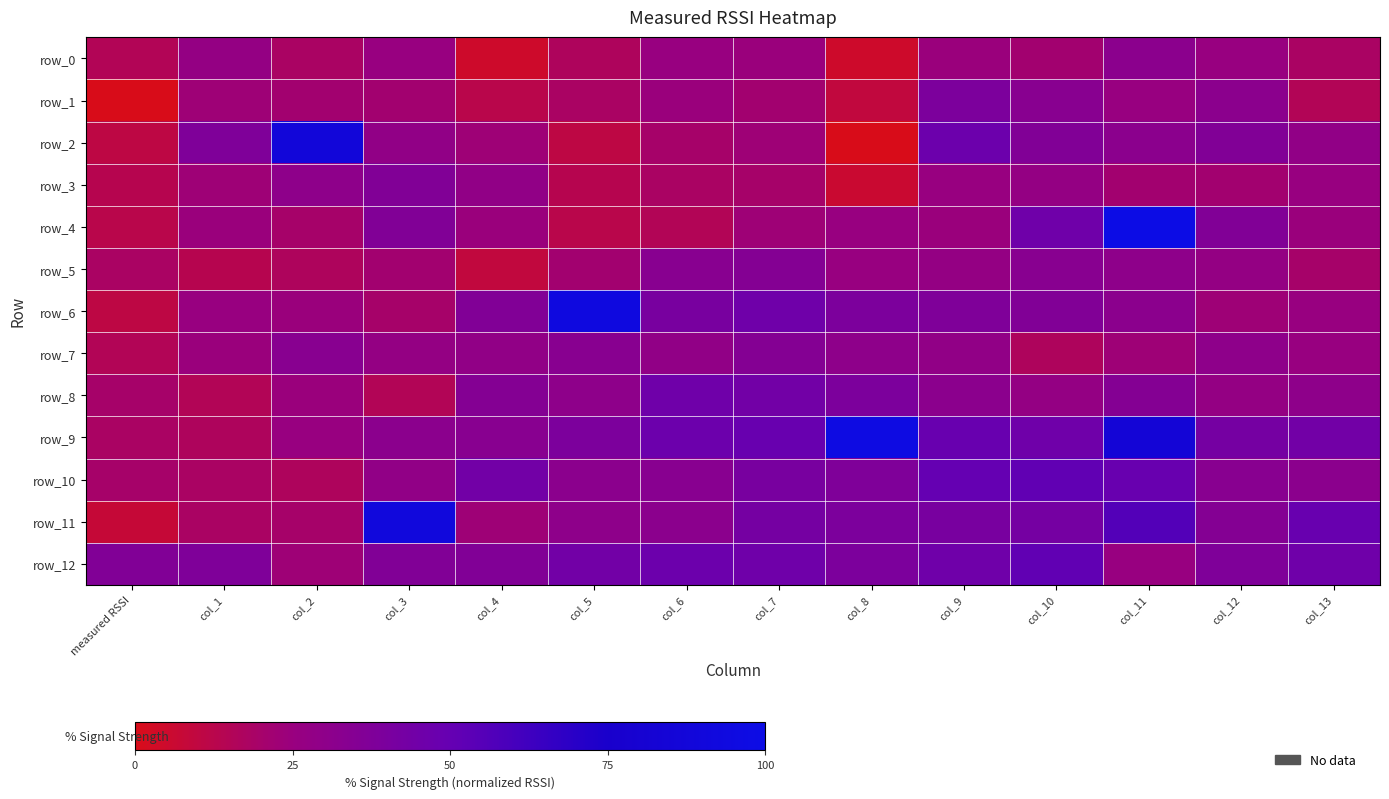

The row_1 series shows 19.6 at col_4. True or false?

False